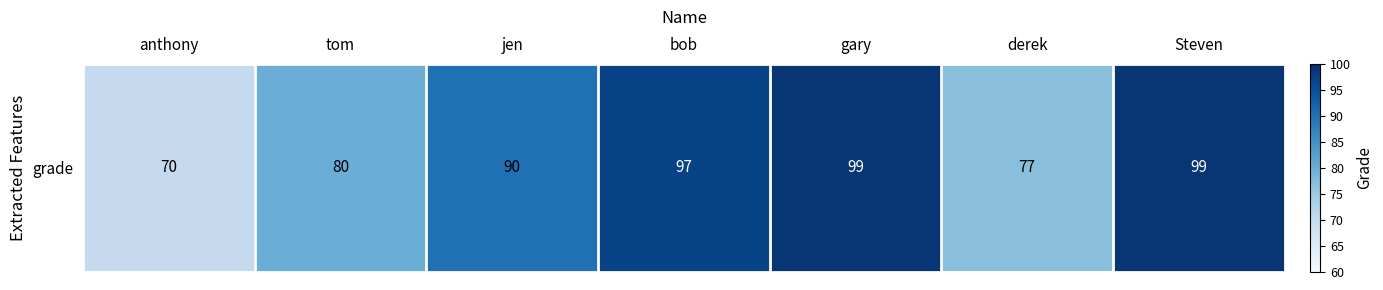

List the labels in order of value, largest first.

gary, Steven, bob, jen, tom, derek, anthony